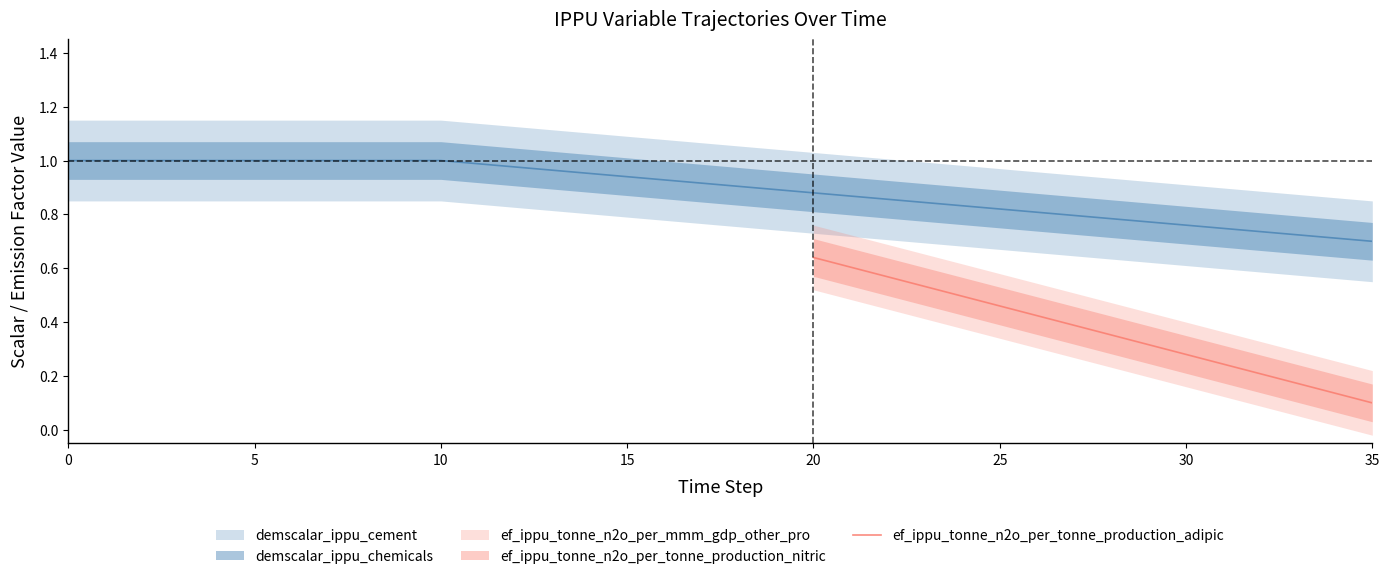

Is this an area chart (filled region under the line)?

No